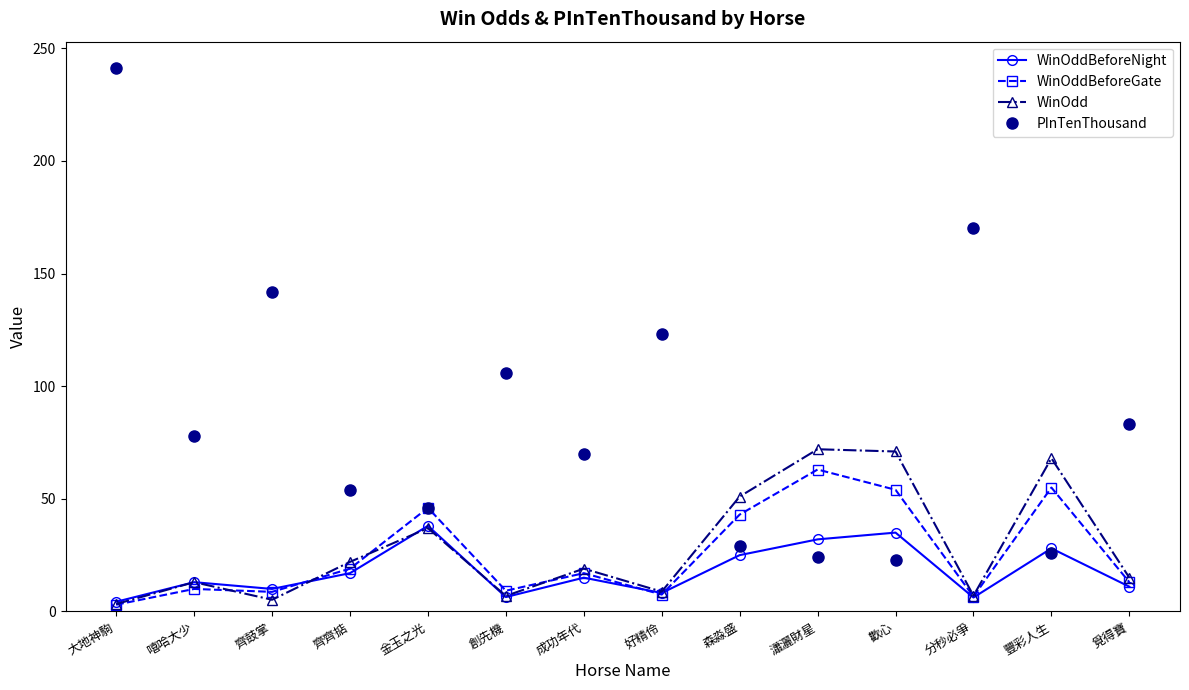

What is the difference between the highest and lowest values at 瀟灑財星?

48.0